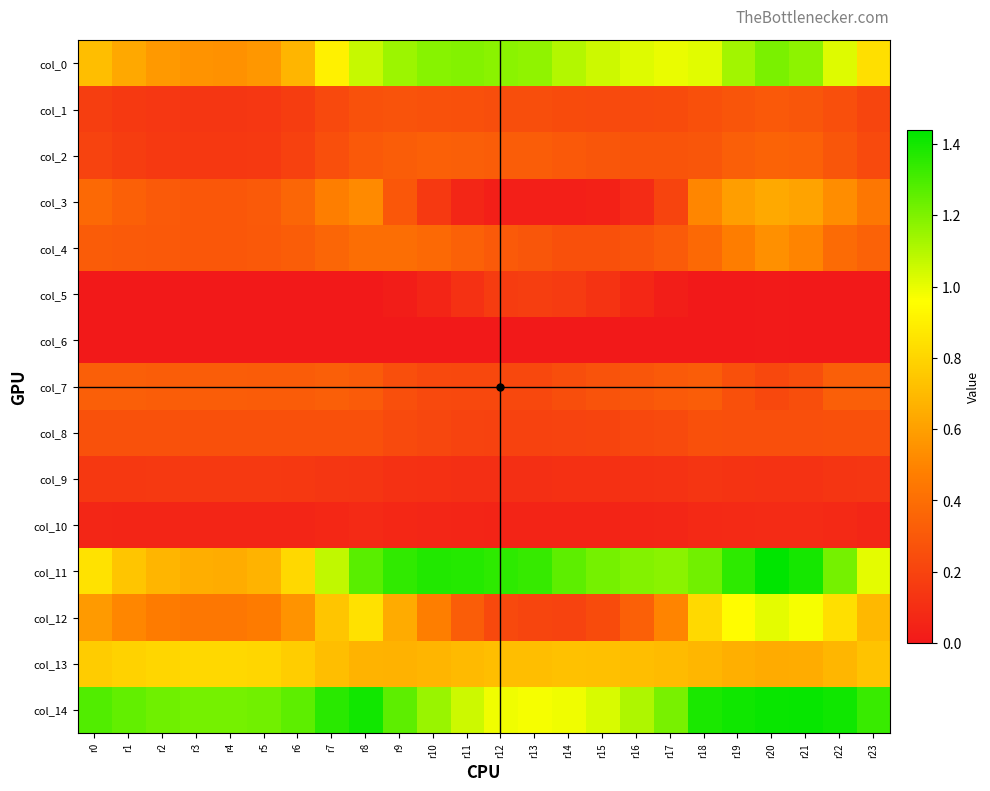

Which label corresponds to the largest value in the chart?

r20